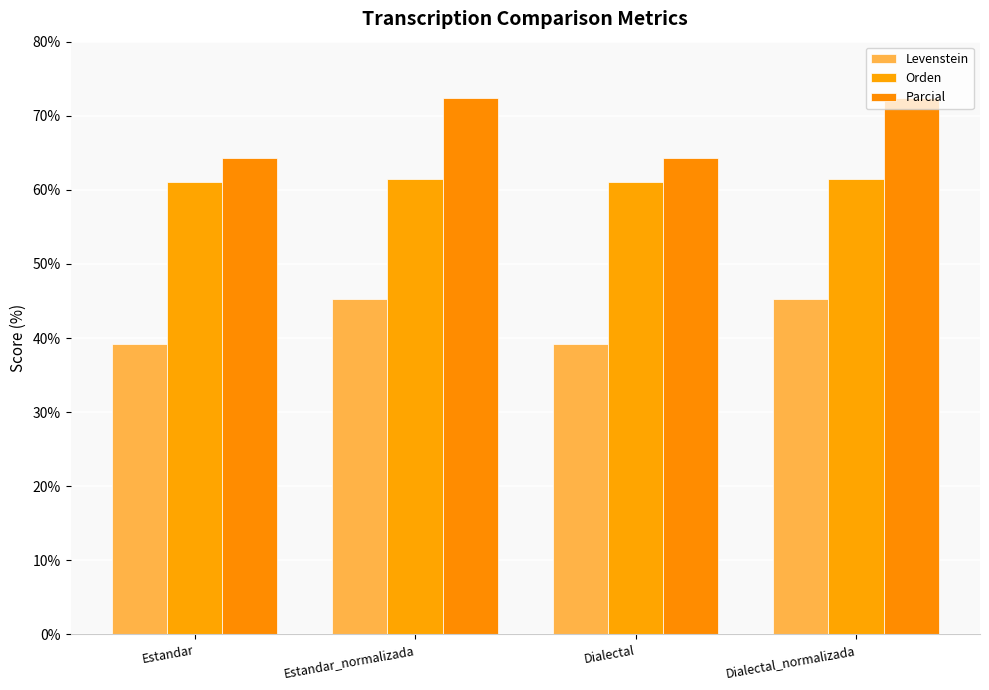

What is the difference between the second highest and second lowest values in the Orden series?

0.3